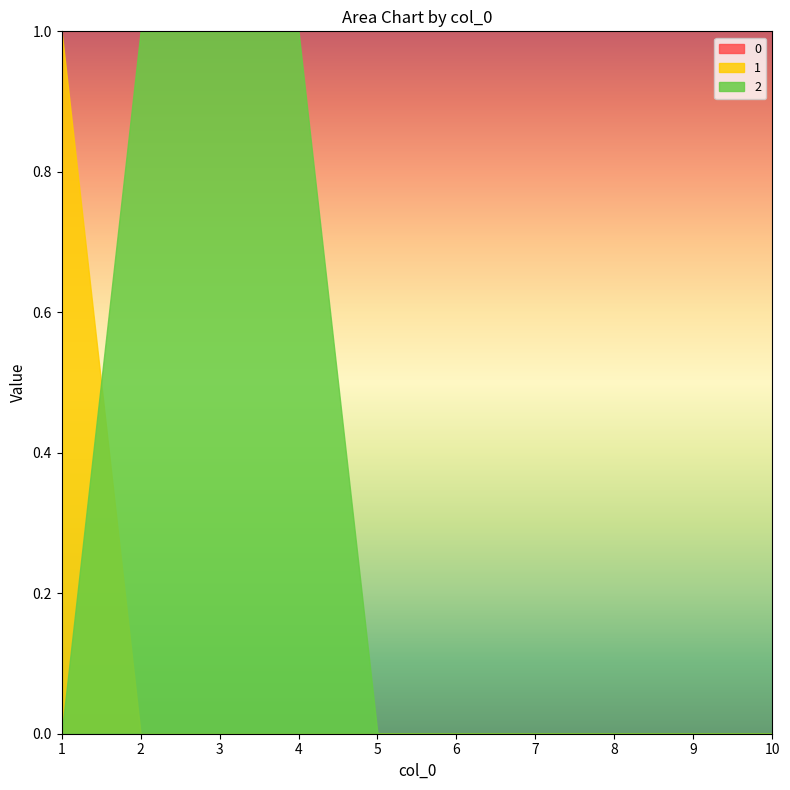

How many lines are shown in the chart?

3